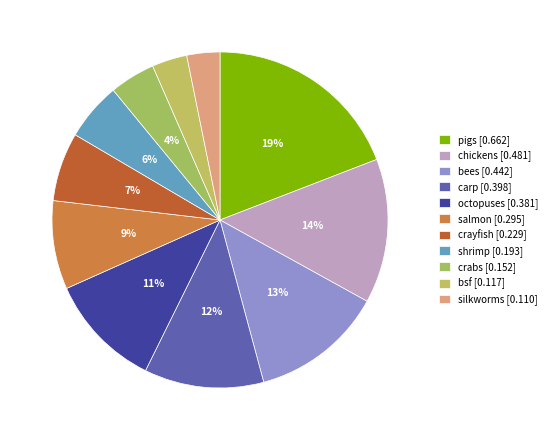

Does any single category account for the majority?

No